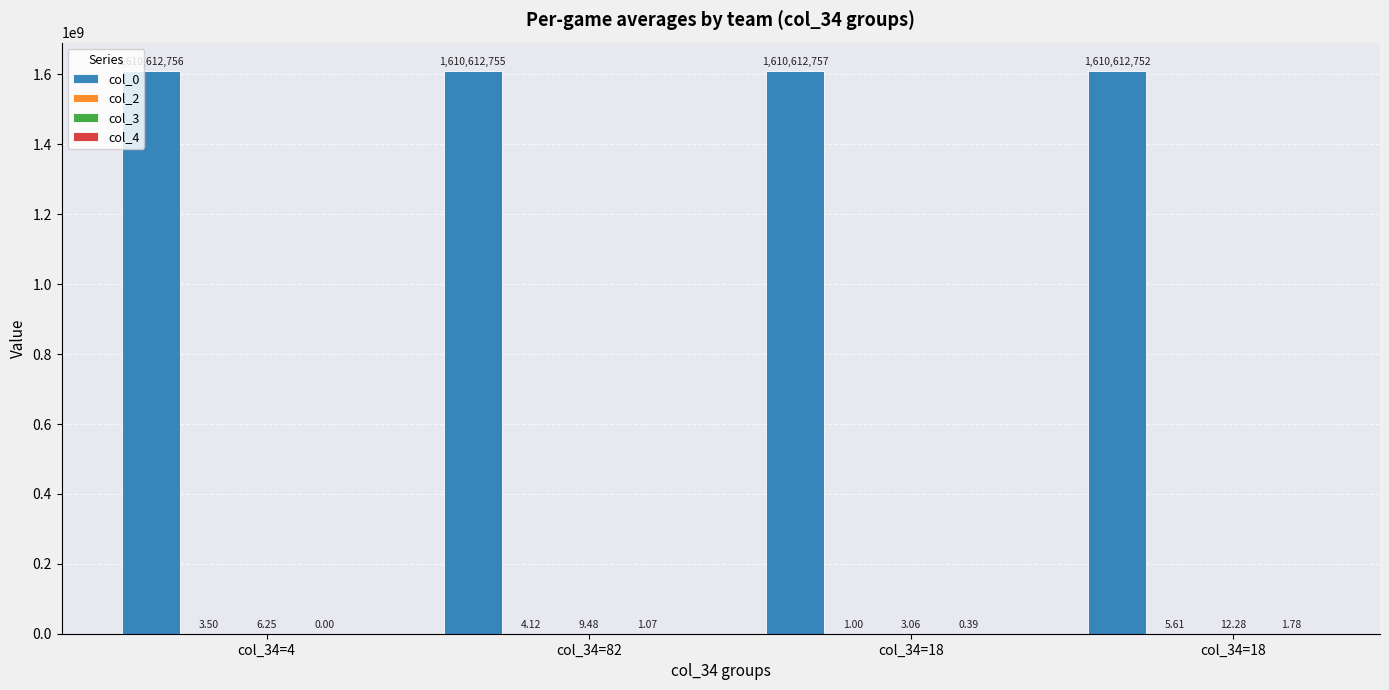

Are the bars grouped side by side (vs. stacked)?

Yes